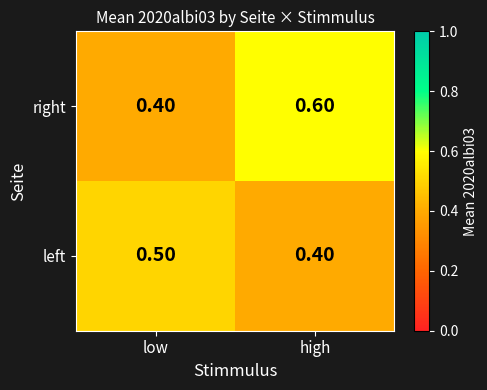

What is the greatest value displayed?

0.6